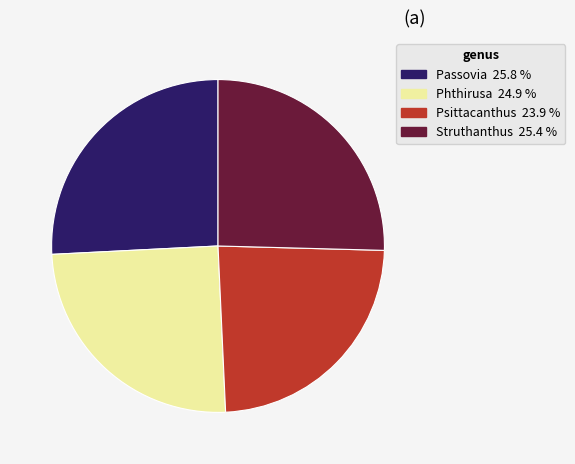

Count the number of slices in the pie.

4